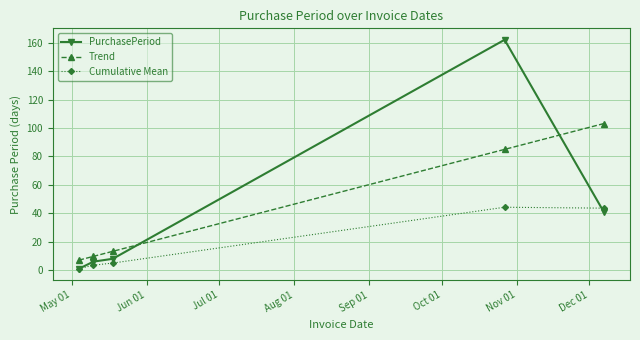

Which series has the widest spread of values?

PurchasePeriod